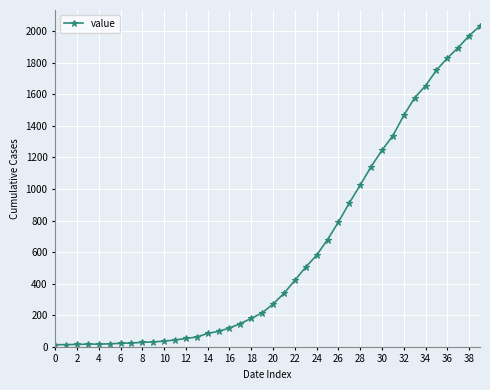

What is the maximum value shown in the chart?

2032